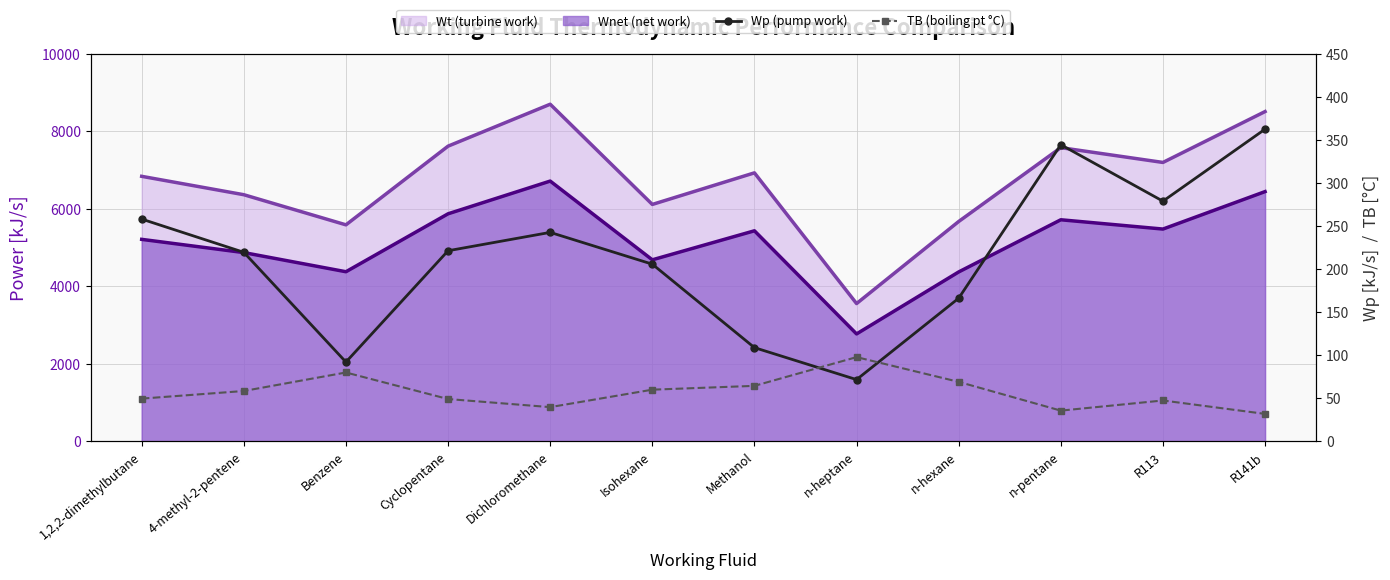

How many interior local peaks does the TB (boiling pt °C) series have?

3